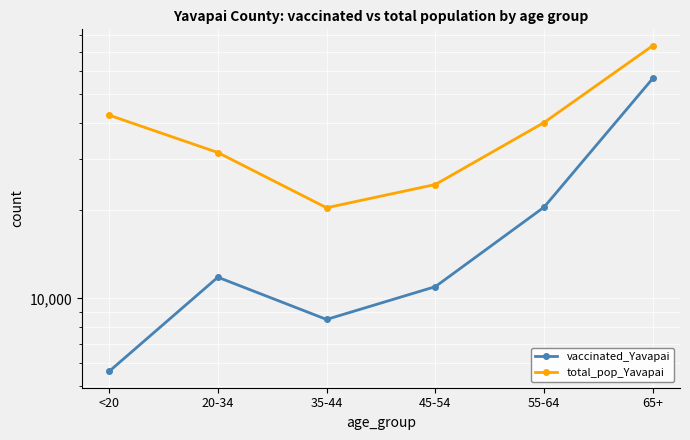

Between <20 and 45-54, which is larger?

45-54